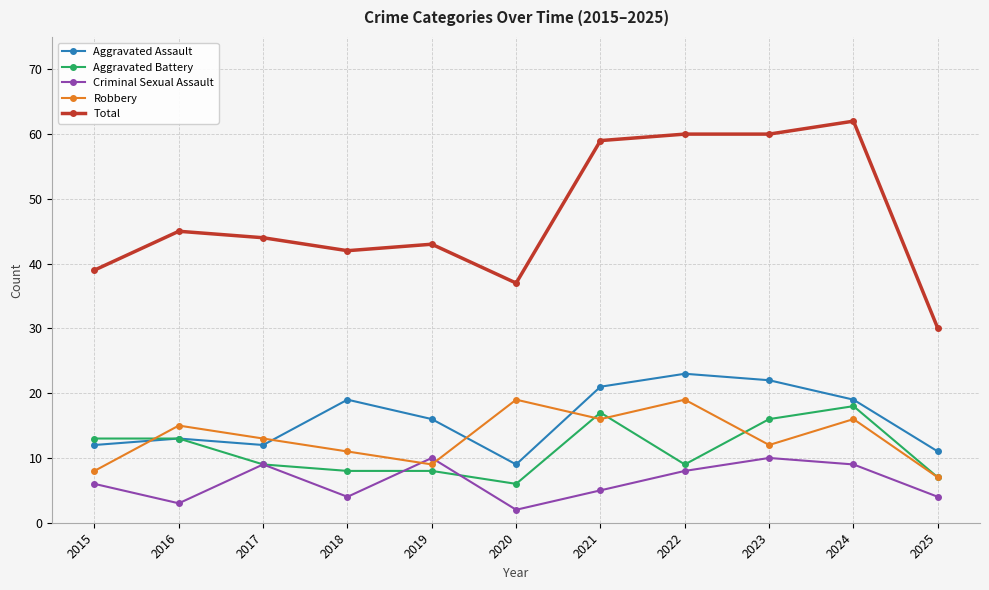

True or false: Aggravated Assault and Criminal Sexual Assault intersect in this chart.

False